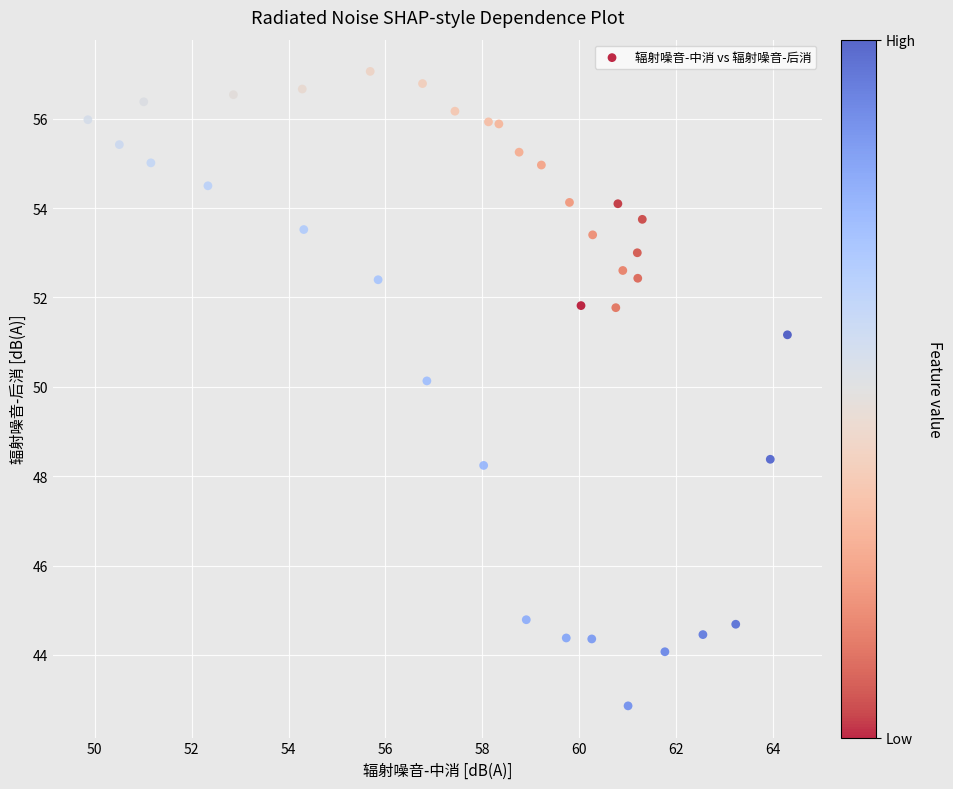

What is the range of Y values (max minus min)?

14.2